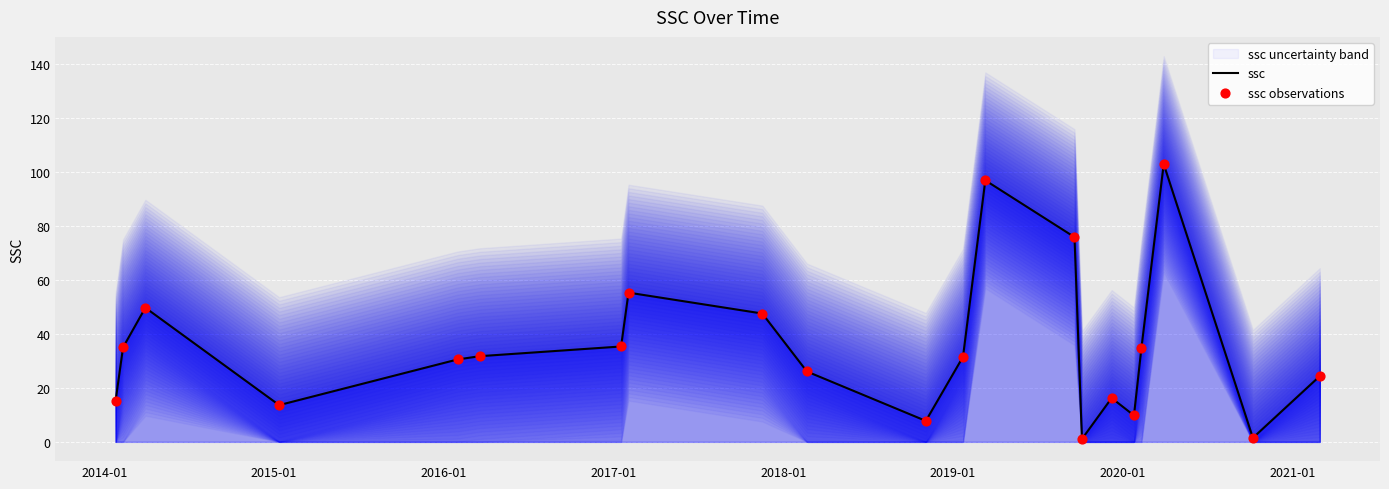

Is the value of ssc at 2020-01 greater than the value of ssc observations at 9?

Yes